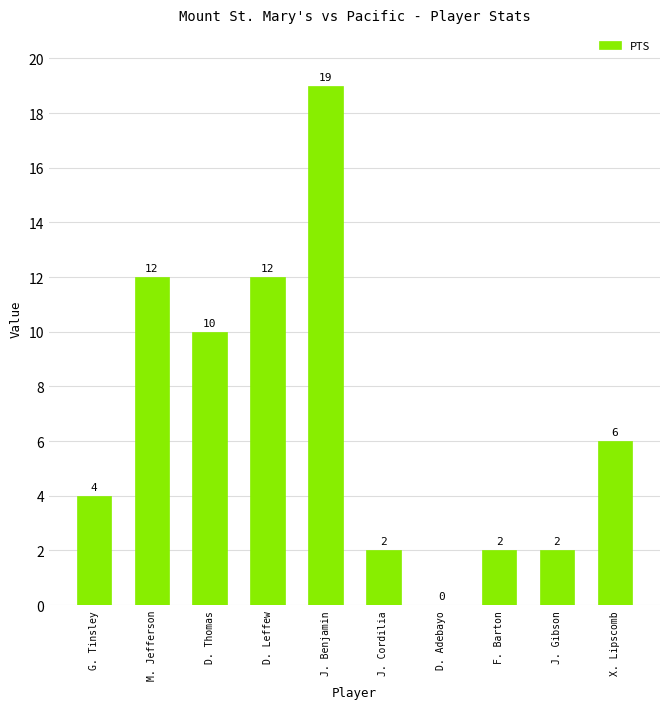

Count the values in the range 2 to 12.

8